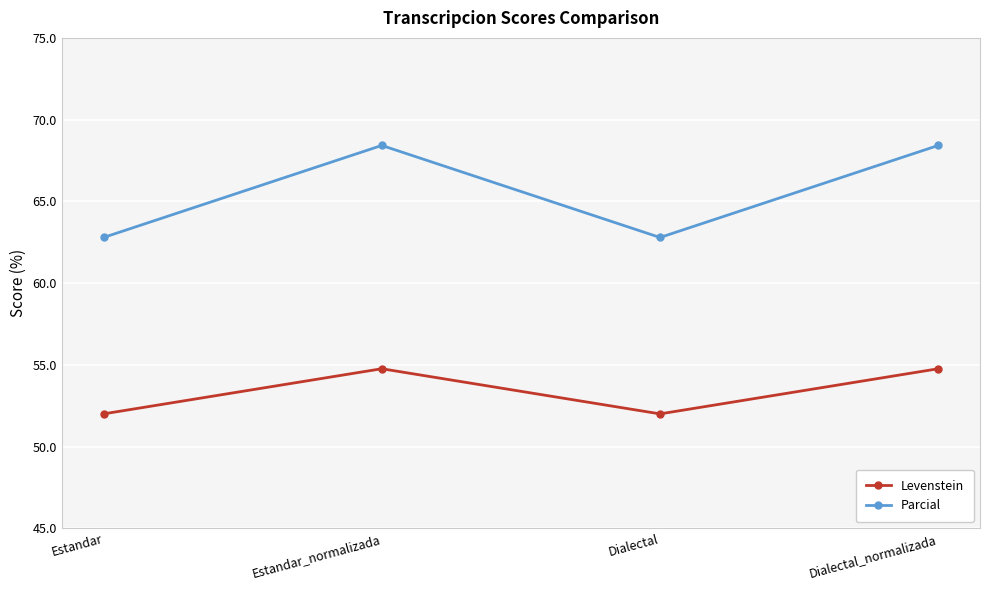

The Parcial series shows 62.8 at Dialectal. True or false?

True